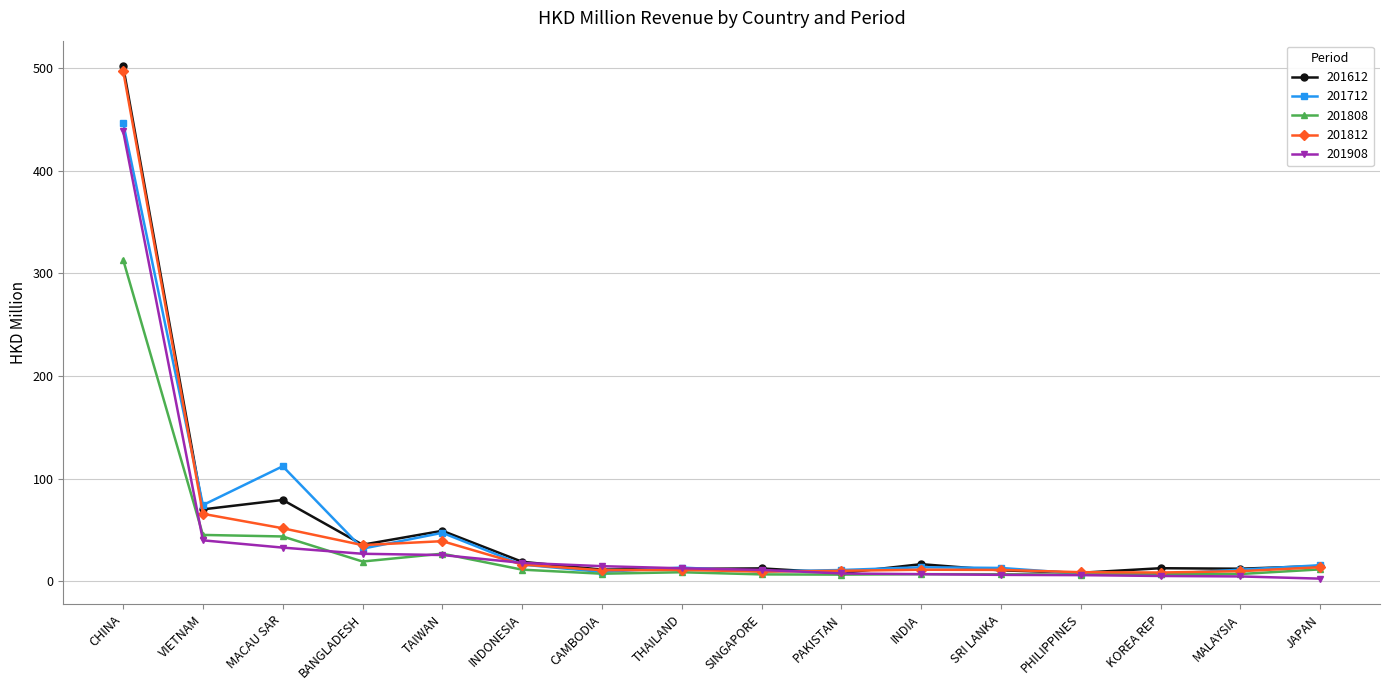

Where is the first local minimum for 201712?

VIETNAM